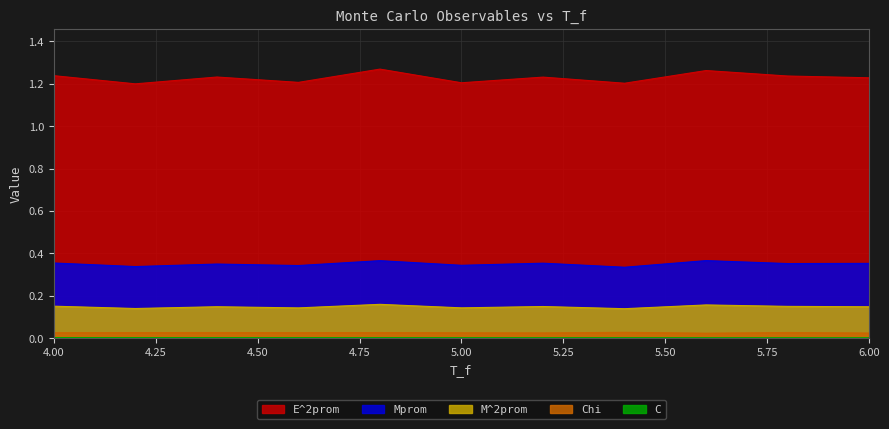

At which category does E^2prom reach its first local valley?

4.2